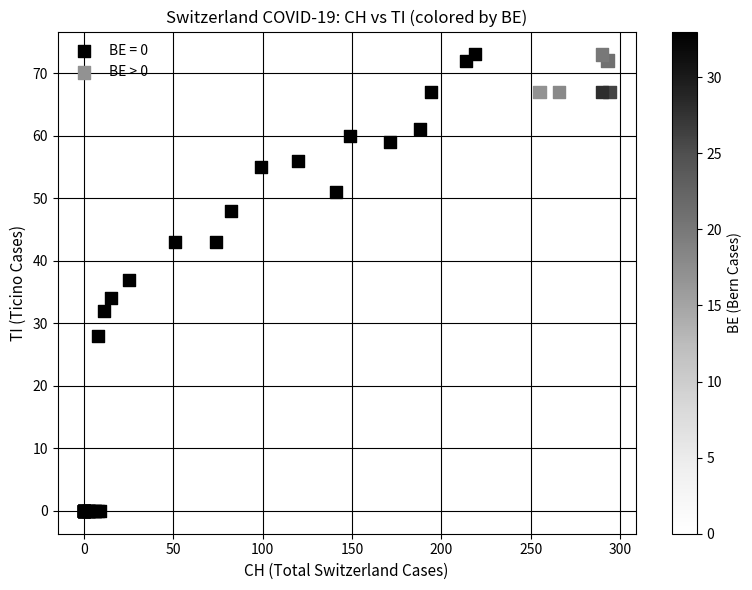

Which series contains the lowest Y value?

BE = 0